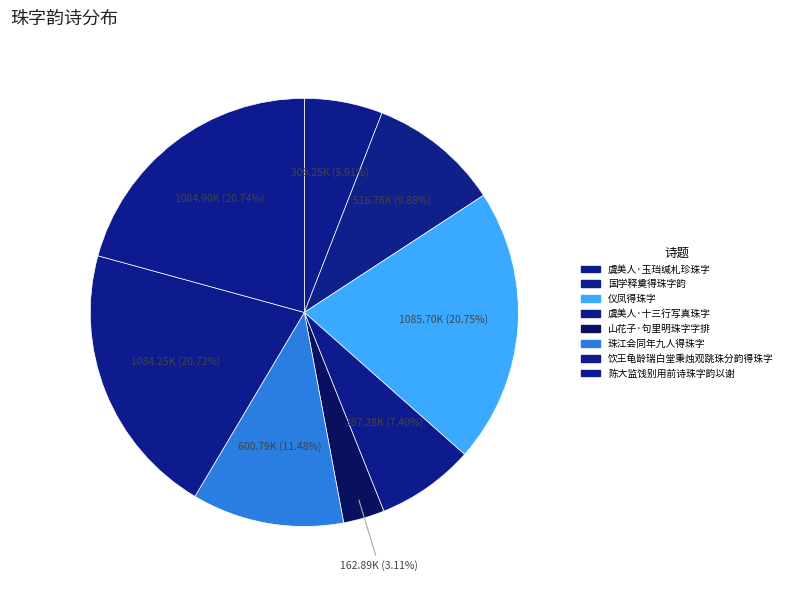

To the nearest percent, what is the difference between the 饮王龟龄瑞白堂秉烛观跳珠分韵得珠字 and 国学释奠得珠字韵 slice percentages?

11%